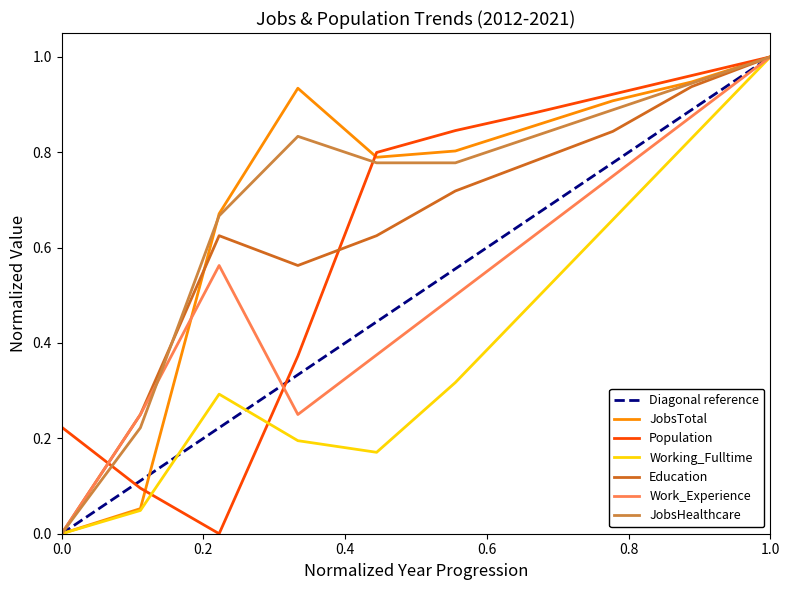

Is it true that JobsTotal equals 0.7 at 2014?

True